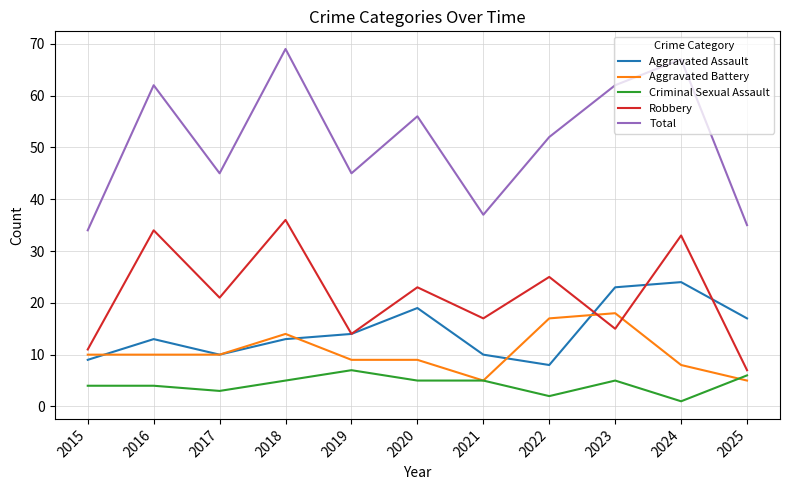

Read the Aggravated Battery value at 2016, to the nearest 10.

10